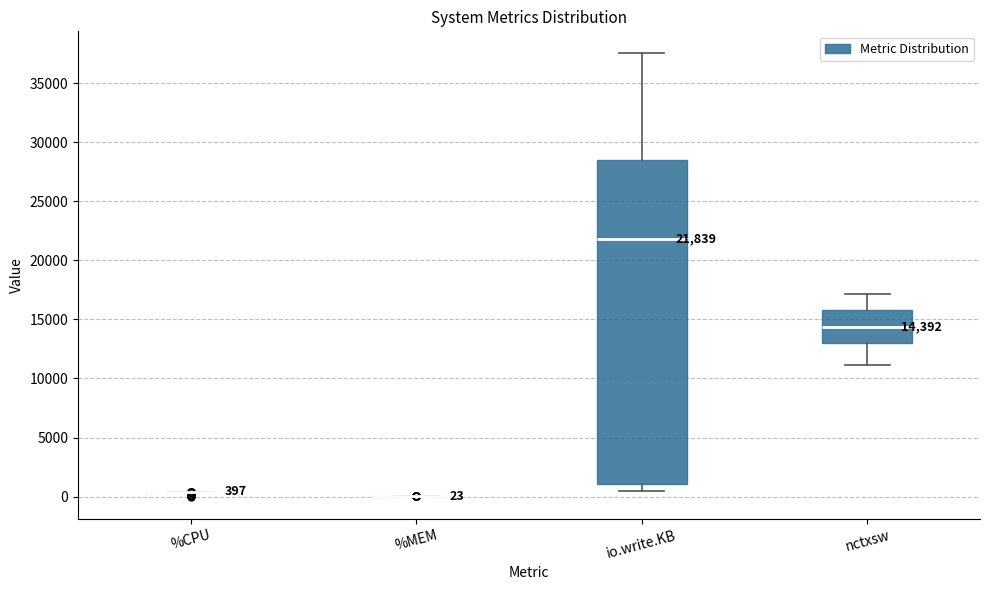

Comparing the boxes themselves (not the whiskers), which one is the tallest?

io.write.KB